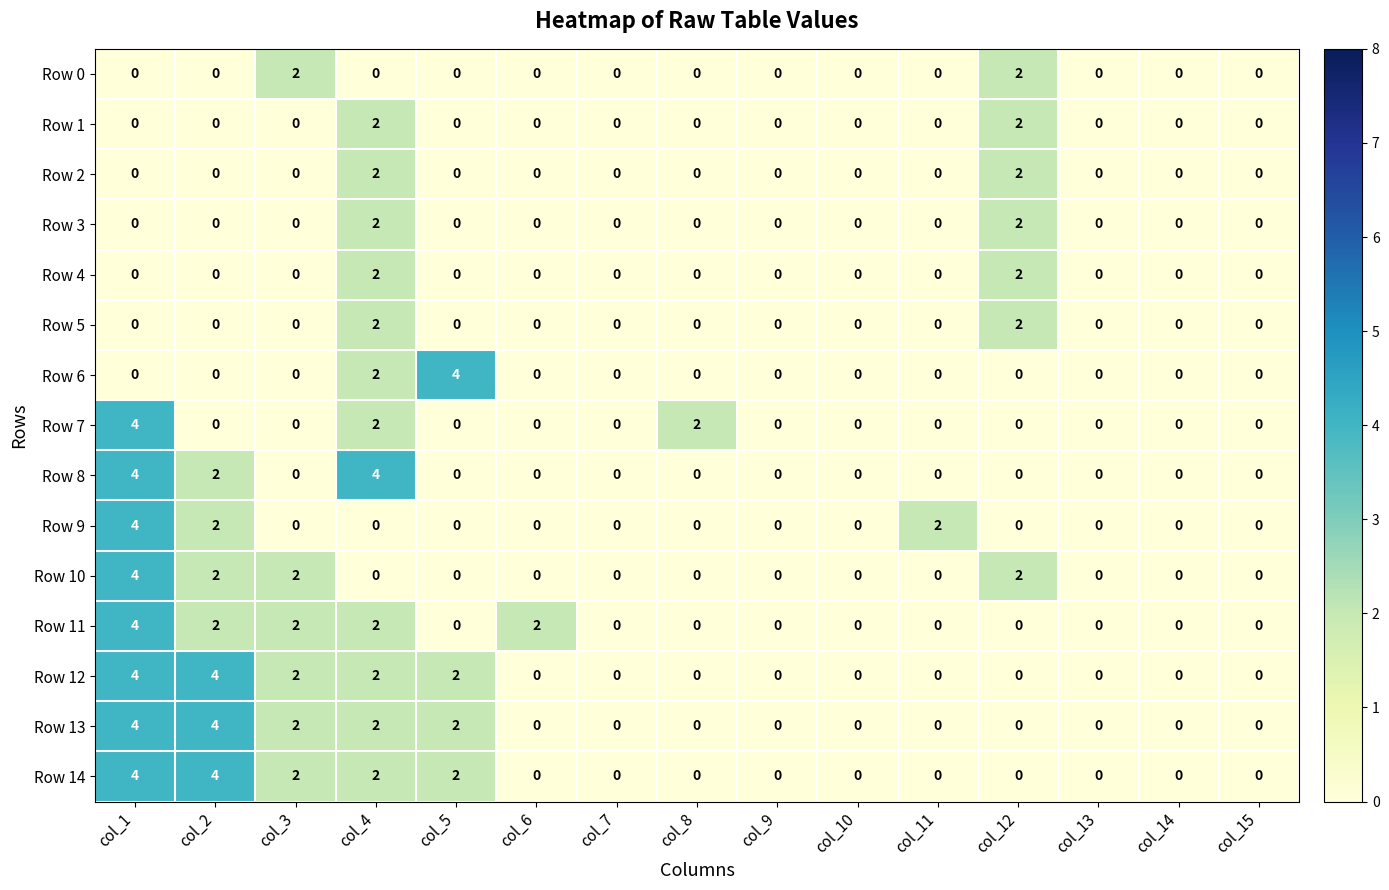

True or false: Row 14 has a value of 2 at col_15.

False